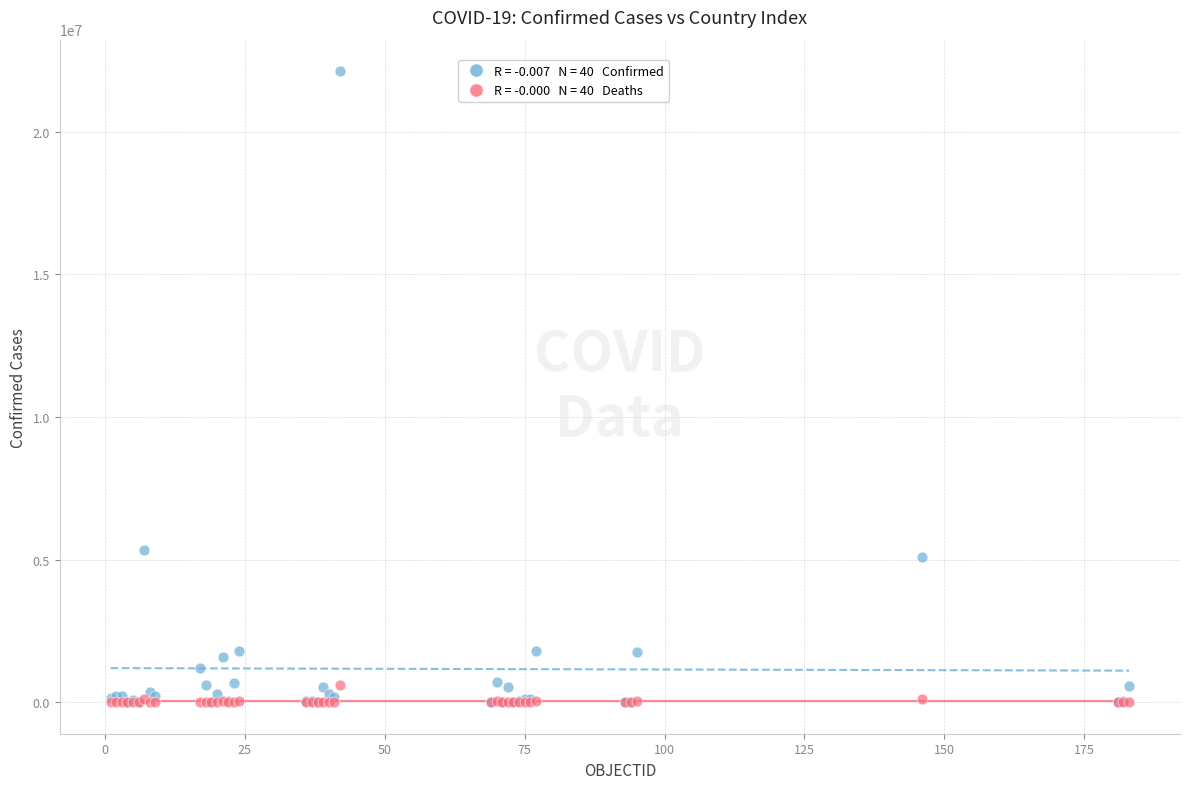

Across all series, what Y value is closest to 11064706?

5337692